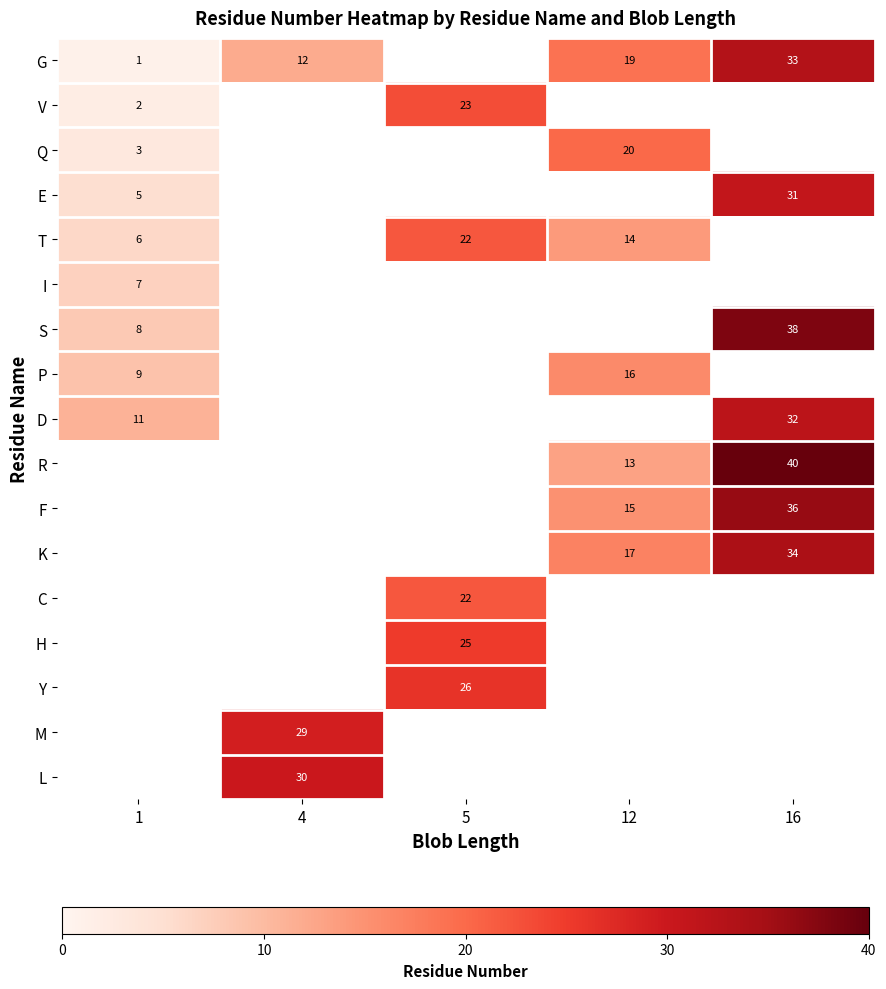

The value of F at 16 is 36. True or false?

True